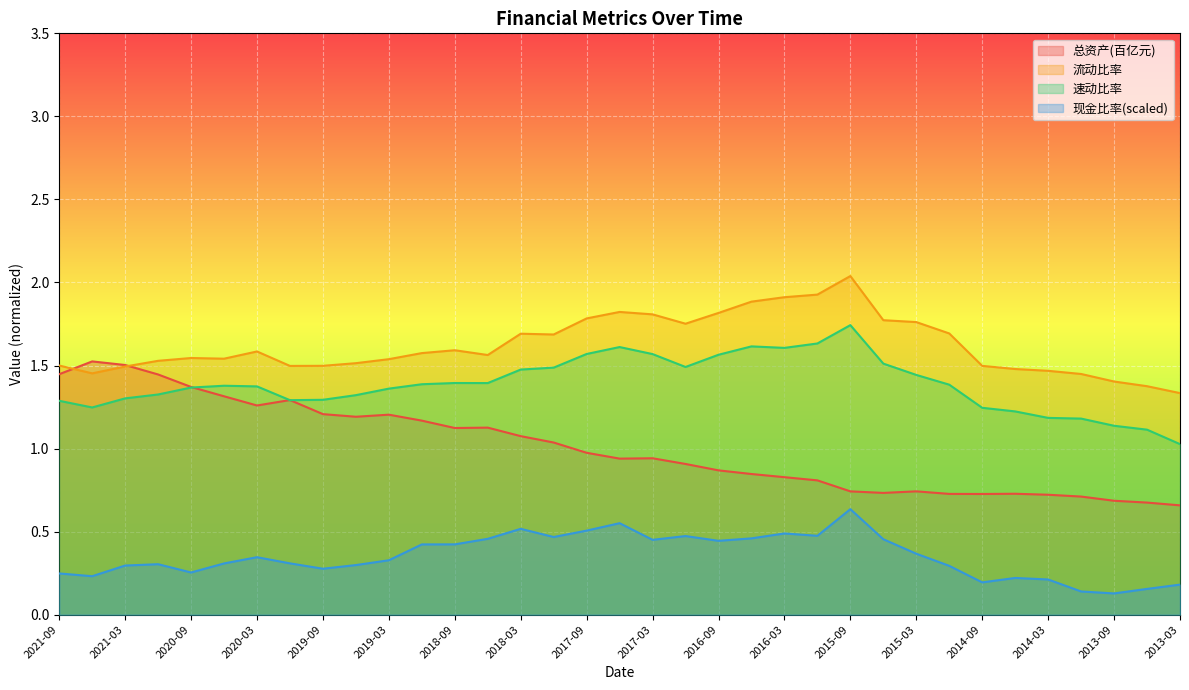

Between 2019-12 and 2013-12, which series saw the biggest shift?

总资产(元)